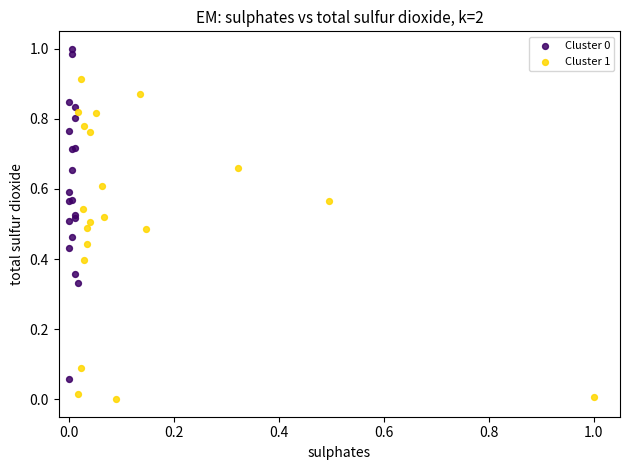

Which series contains the lowest Y value?

Cluster 1